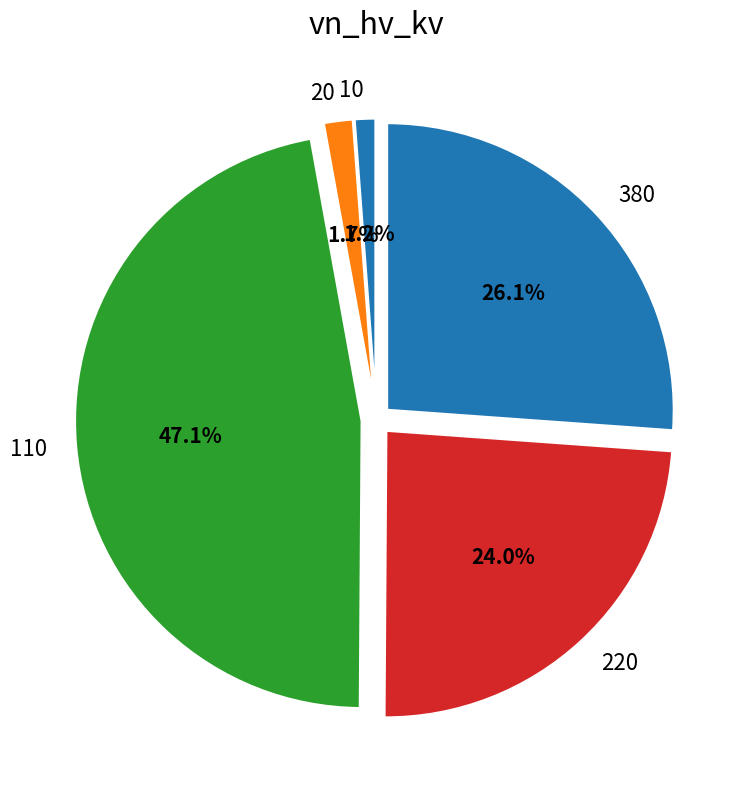

How many segments does this pie chart have?

5